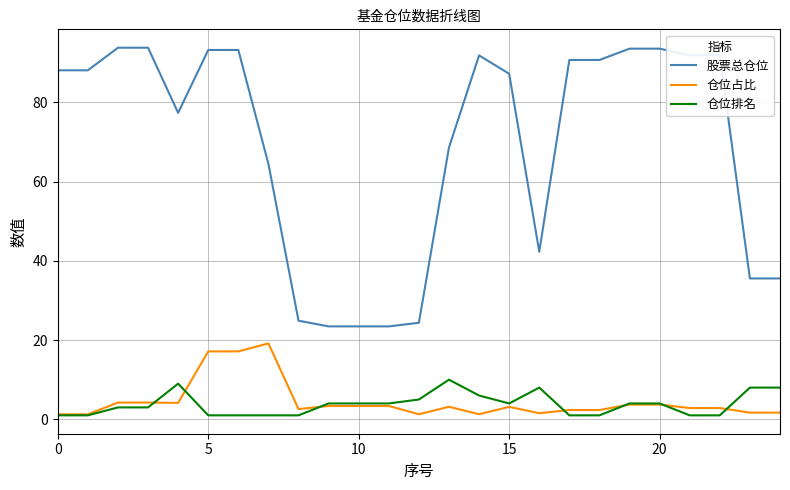

Rank the series by their maximum value, from highest to lowest.

股票总仓位, 仓位占比, 仓位排名